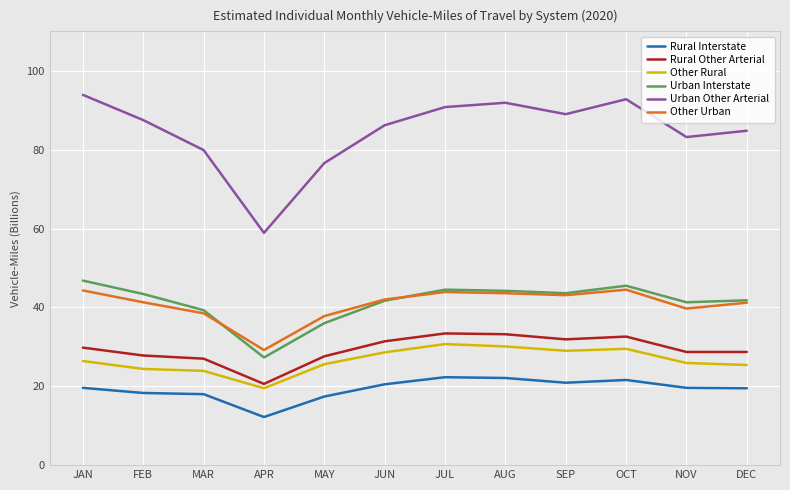

What position from the right is MAR?

10